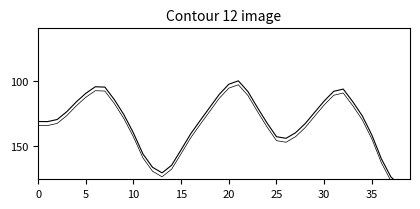

True or false: Water Level (m) has a value of 173.9 at 40.

False